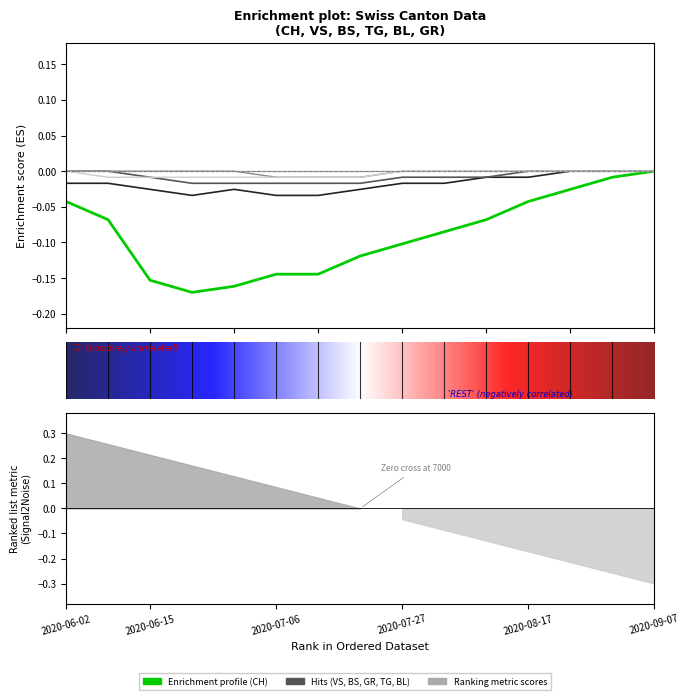

How many negative values does the CH series have?

14